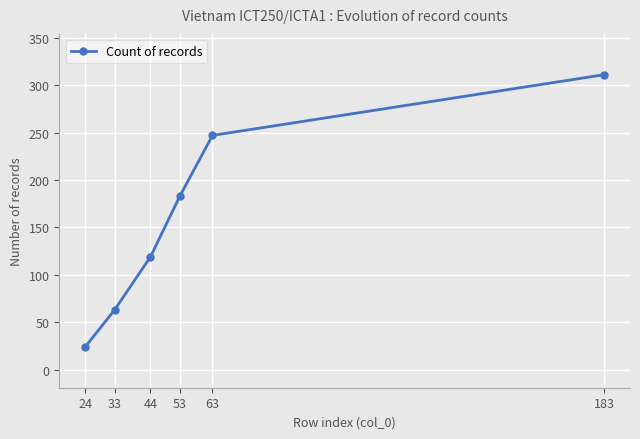

Rank the categories by value from highest to lowest.

183, 63, 53, 44, 33, 24